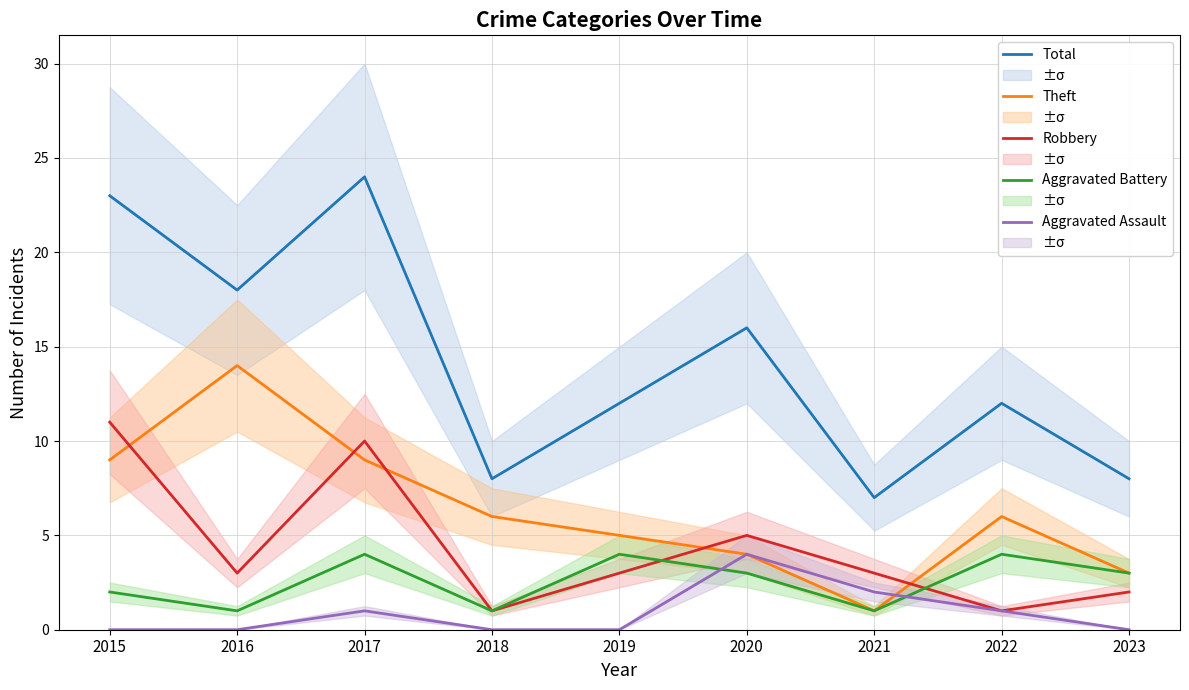

How many data points in Total are less than 12?

3